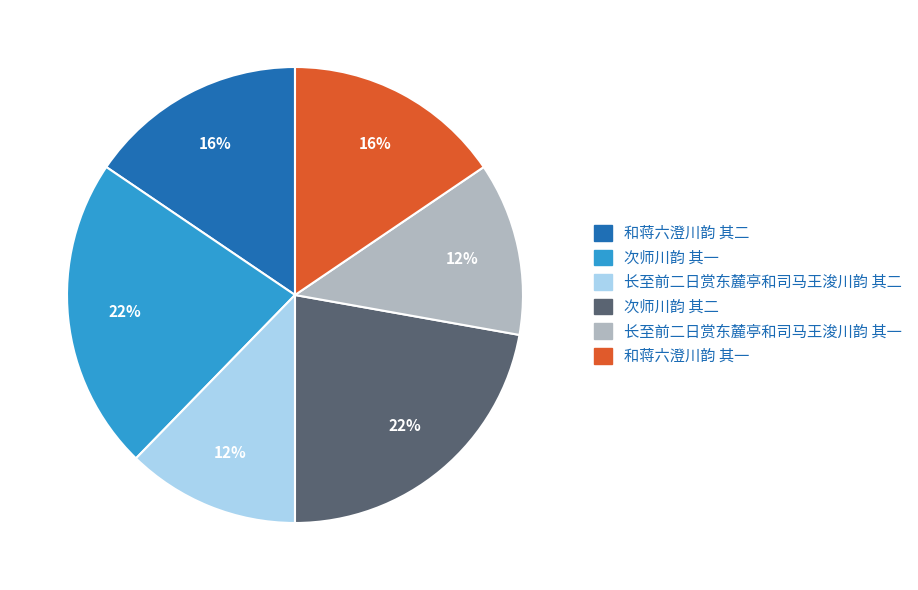

Do 次师川韵 其二 and 和蒋六澄川韵 其一 together represent more than half of the pie?

No